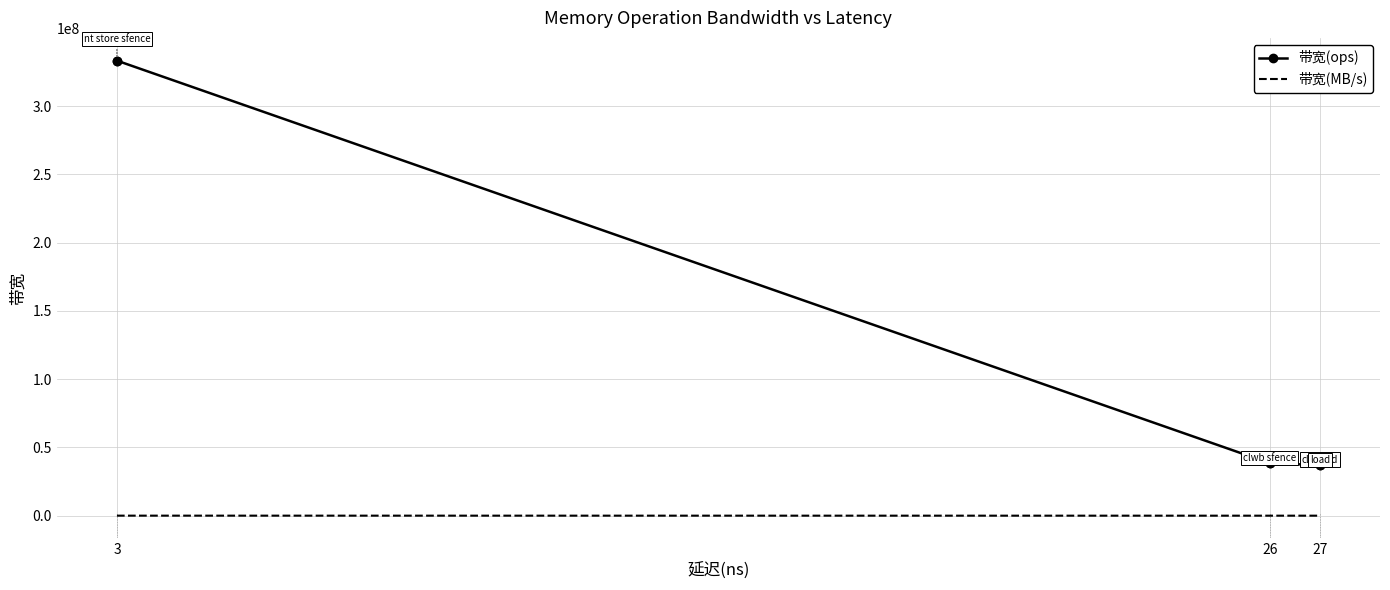

True or false: 带宽(MB/s) and 带宽(ops) intersect in this chart.

False